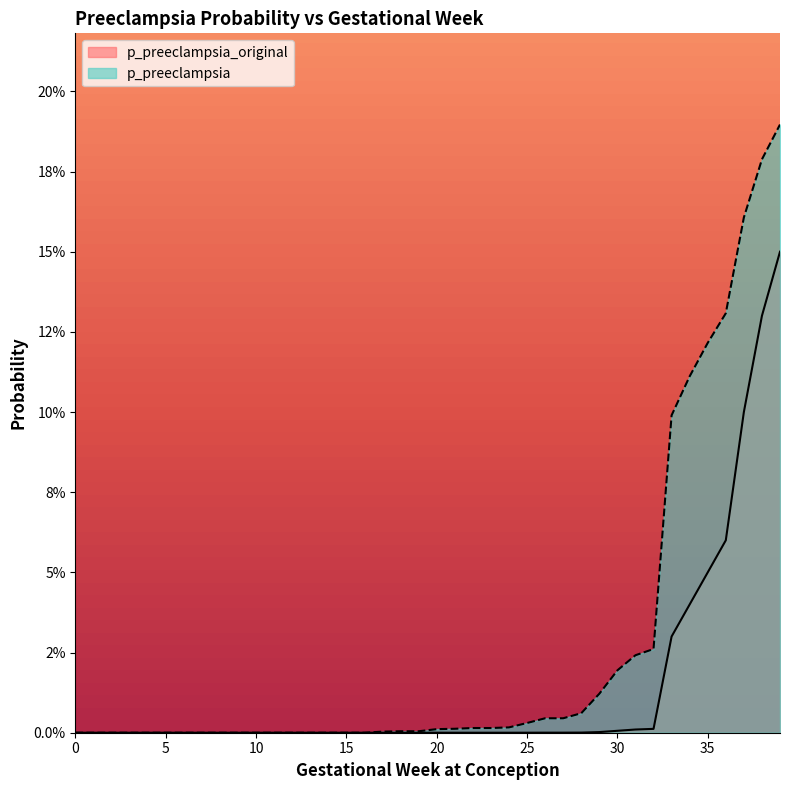

Which has a higher value, 25 or 12?

25